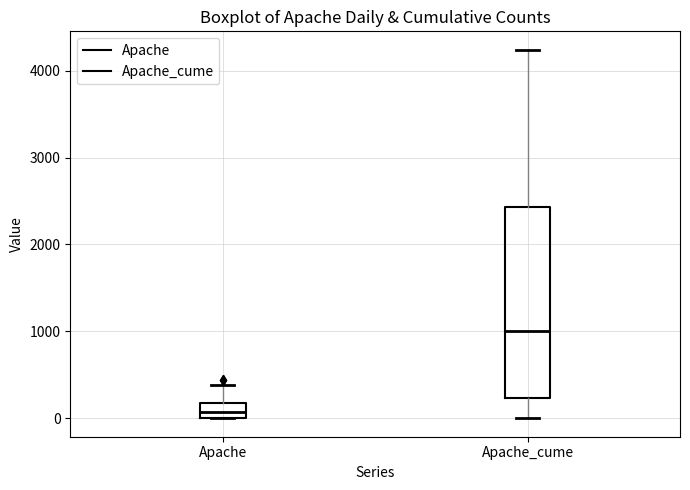

Reading left to right, transcribe this box plot: for each box, give where its median line is, the range the box spans, and where its two whiskers end, as read against the y-axis. The values are not printed on the chart, so give them approximately, as read against the axis.

Apache: median 100, box 0 to 200, whiskers 0 to 400
Apache_cume: median 1000, box 200 to 2400, whiskers 0 to 4200